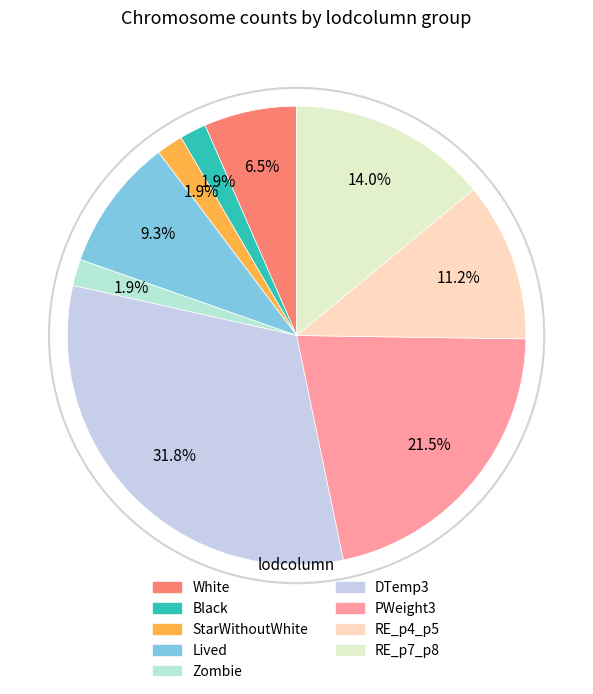

Is there a majority slice in this chart?

No